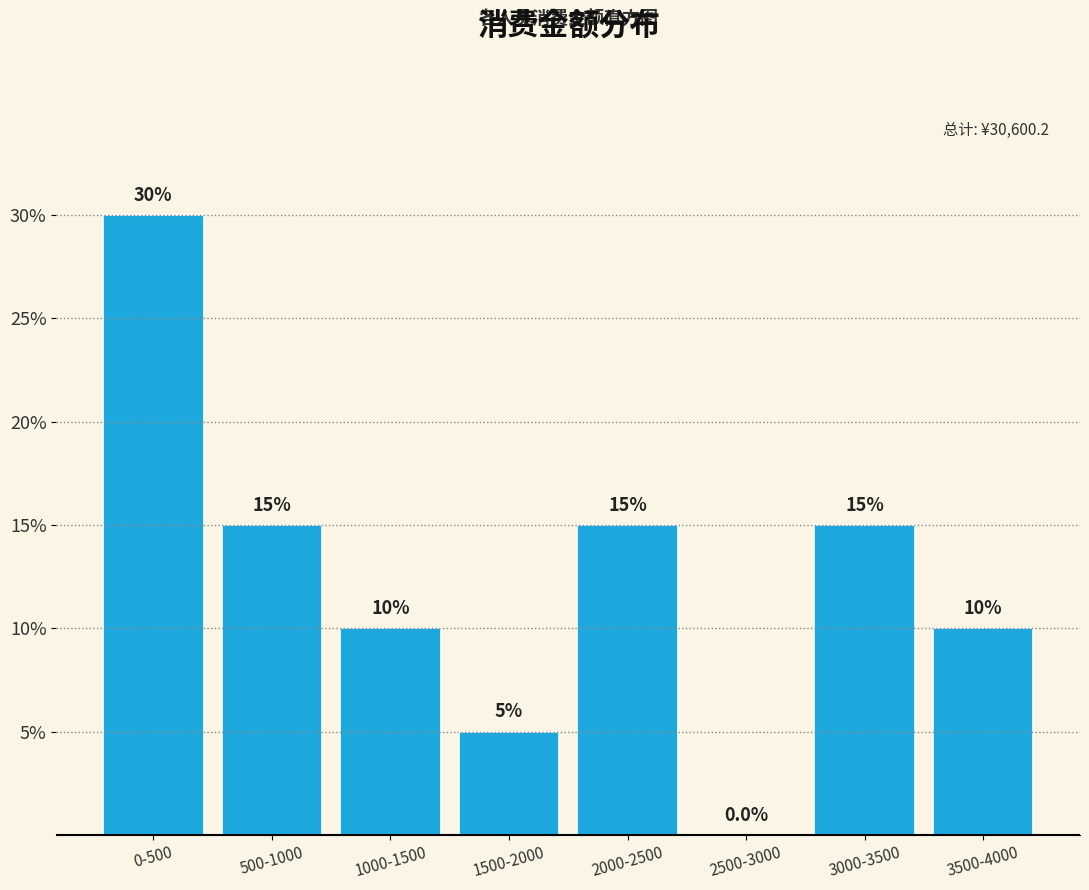

Are the bars horizontal?

No